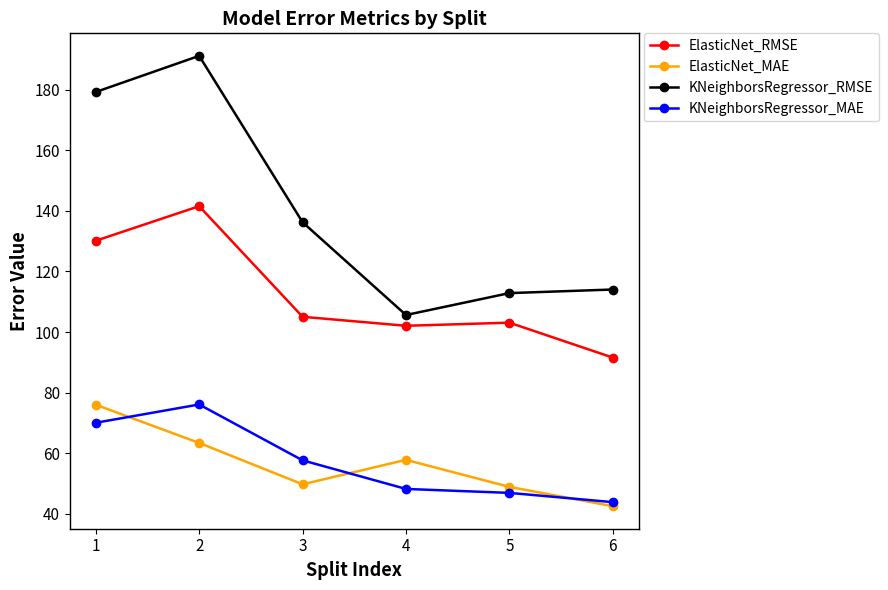

What are all the series names shown in the legend?

ElasticNet_RMSE, ElasticNet_MAE, KNeighborsRegressor_RMSE, KNeighborsRegressor_MAE